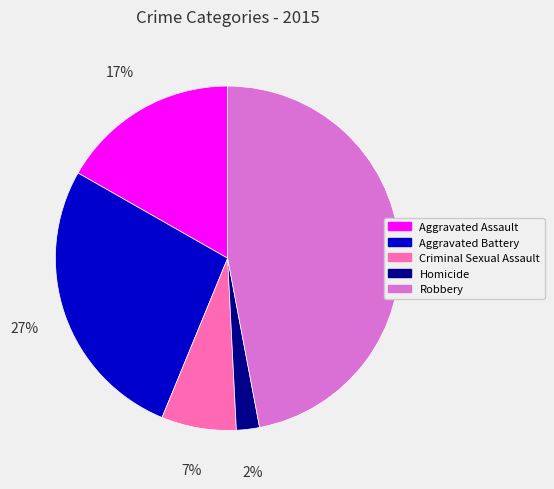

Between Robbery and Aggravated Battery, which is larger?

Robbery